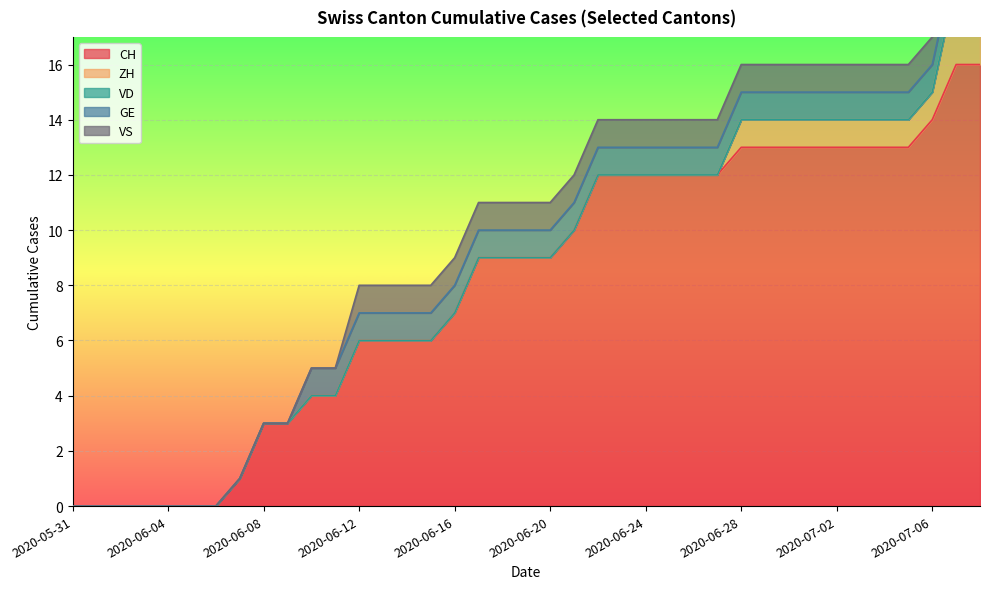

What is the total value across all series at 2020-07-01?

16